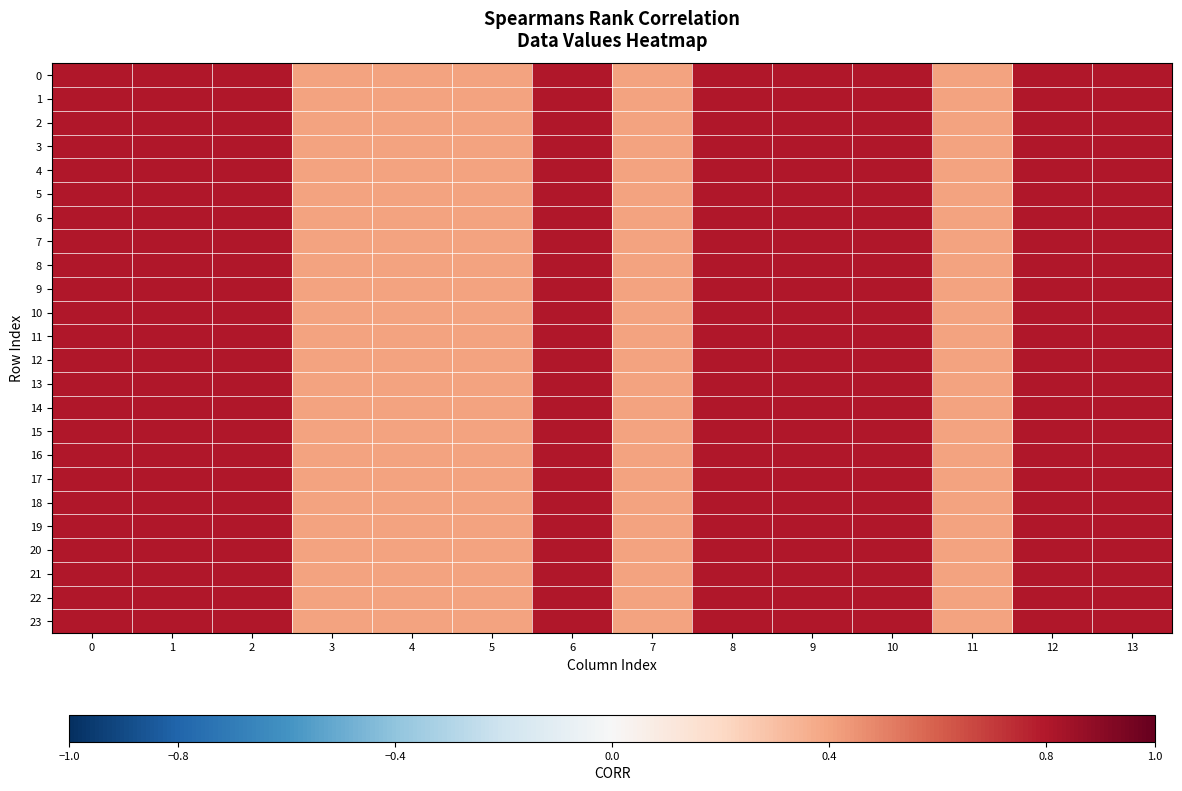

Reading left to right, extract all data points from this chart.

0: 0=0.8	1=0.8	2=0.8	3=0.4	4=0.4	5=0.4	6=0.8	7=0.4	8=0.8	9=0.8	10=0.8	11=0.4	12=0.8	13=0.8
1: 0=0.8	1=0.8	2=0.8	3=0.4	4=0.4	5=0.4	6=0.8	7=0.4	8=0.8	9=0.8	10=0.8	11=0.4	12=0.8	13=0.8
2: 0=0.8	1=0.8	2=0.8	3=0.4	4=0.4	5=0.4	6=0.8	7=0.4	8=0.8	9=0.8	10=0.8	11=0.4	12=0.8	13=0.8
3: 0=0.8	1=0.8	2=0.8	3=0.4	4=0.4	5=0.4	6=0.8	7=0.4	8=0.8	9=0.8	10=0.8	11=0.4	12=0.8	13=0.8
4: 0=0.8	1=0.8	2=0.8	3=0.4	4=0.4	5=0.4	6=0.8	7=0.4	8=0.8	9=0.8	10=0.8	11=0.4	12=0.8	13=0.8
5: 0=0.8	1=0.8	2=0.8	3=0.4	4=0.4	5=0.4	6=0.8	7=0.4	8=0.8	9=0.8	10=0.8	11=0.4	12=0.8	13=0.8
6: 0=0.8	1=0.8	2=0.8	3=0.4	4=0.4	5=0.4	6=0.8	7=0.4	8=0.8	9=0.8	10=0.8	11=0.4	12=0.8	13=0.8
7: 0=0.8	1=0.8	2=0.8	3=0.4	4=0.4	5=0.4	6=0.8	7=0.4	8=0.8	9=0.8	10=0.8	11=0.4	12=0.8	13=0.8
8: 0=0.8	1=0.8	2=0.8	3=0.4	4=0.4	5=0.4	6=0.8	7=0.4	8=0.8	9=0.8	10=0.8	11=0.4	12=0.8	13=0.8
9: 0=0.8	1=0.8	2=0.8	3=0.4	4=0.4	5=0.4	6=0.8	7=0.4	8=0.8	9=0.8	10=0.8	11=0.4	12=0.8	13=0.8
10: 0=0.8	1=0.8	2=0.8	3=0.4	4=0.4	5=0.4	6=0.8	7=0.4	8=0.8	9=0.8	10=0.8	11=0.4	12=0.8	13=0.8
11: 0=0.8	1=0.8	2=0.8	3=0.4	4=0.4	5=0.4	6=0.8	7=0.4	8=0.8	9=0.8	10=0.8	11=0.4	12=0.8	13=0.8
12: 0=0.8	1=0.8	2=0.8	3=0.4	4=0.4	5=0.4	6=0.8	7=0.4	8=0.8	9=0.8	10=0.8	11=0.4	12=0.8	13=0.8
13: 0=0.8	1=0.8	2=0.8	3=0.4	4=0.4	5=0.4	6=0.8	7=0.4	8=0.8	9=0.8	10=0.8	11=0.4	12=0.8	13=0.8
14: 0=0.8	1=0.8	2=0.8	3=0.4	4=0.4	5=0.4	6=0.8	7=0.4	8=0.8	9=0.8	10=0.8	11=0.4	12=0.8	13=0.8
15: 0=0.8	1=0.8	2=0.8	3=0.4	4=0.4	5=0.4	6=0.8	7=0.4	8=0.8	9=0.8	10=0.8	11=0.4	12=0.8	13=0.8
16: 0=0.8	1=0.8	2=0.8	3=0.4	4=0.4	5=0.4	6=0.8	7=0.4	8=0.8	9=0.8	10=0.8	11=0.4	12=0.8	13=0.8
17: 0=0.8	1=0.8	2=0.8	3=0.4	4=0.4	5=0.4	6=0.8	7=0.4	8=0.8	9=0.8	10=0.8	11=0.4	12=0.8	13=0.8
18: 0=0.8	1=0.8	2=0.8	3=0.4	4=0.4	5=0.4	6=0.8	7=0.4	8=0.8	9=0.8	10=0.8	11=0.4	12=0.8	13=0.8
19: 0=0.8	1=0.8	2=0.8	3=0.4	4=0.4	5=0.4	6=0.8	7=0.4	8=0.8	9=0.8	10=0.8	11=0.4	12=0.8	13=0.8
20: 0=0.8	1=0.8	2=0.8	3=0.4	4=0.4	5=0.4	6=0.8	7=0.4	8=0.8	9=0.8	10=0.8	11=0.4	12=0.8	13=0.8
21: 0=0.8	1=0.8	2=0.8	3=0.4	4=0.4	5=0.4	6=0.8	7=0.4	8=0.8	9=0.8	10=0.8	11=0.4	12=0.8	13=0.8
22: 0=0.8	1=0.8	2=0.8	3=0.4	4=0.4	5=0.4	6=0.8	7=0.4	8=0.8	9=0.8	10=0.8	11=0.4	12=0.8	13=0.8
23: 0=0.8	1=0.8	2=0.8	3=0.4	4=0.4	5=0.4	6=0.8	7=0.4	8=0.8	9=0.8	10=0.8	11=0.4	12=0.8	13=0.8